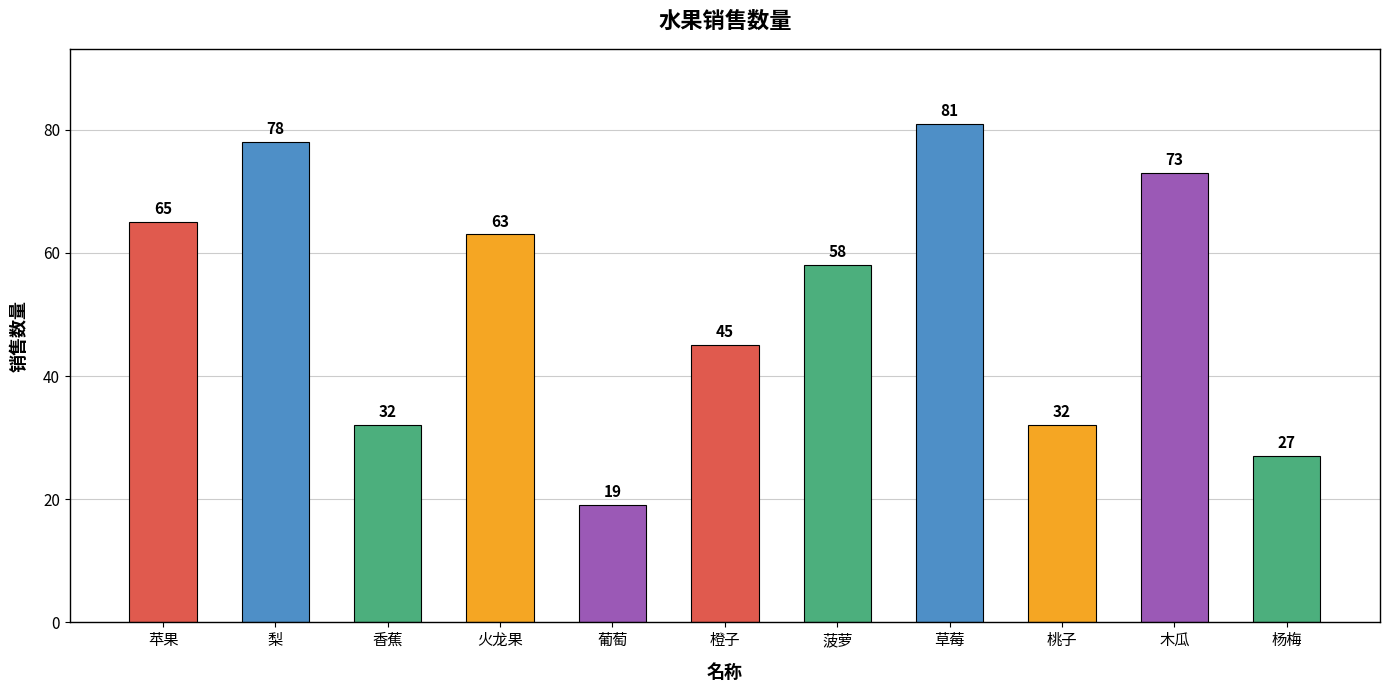

What is the label of the 2nd bar from the right?

木瓜